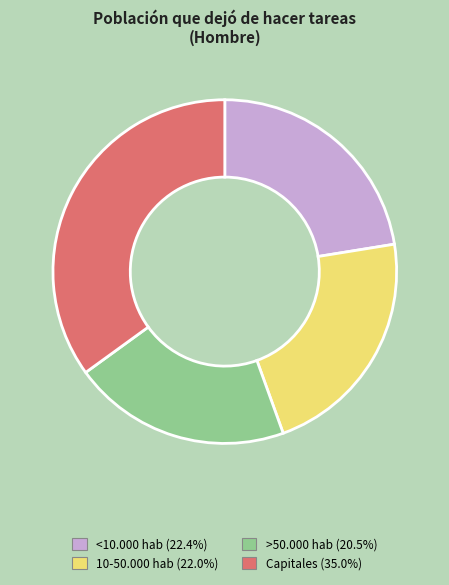

Approximately how many times larger is the value at 10-50.000 hab (22.0%) compared to <10.000 hab (22.4%)?

1.0